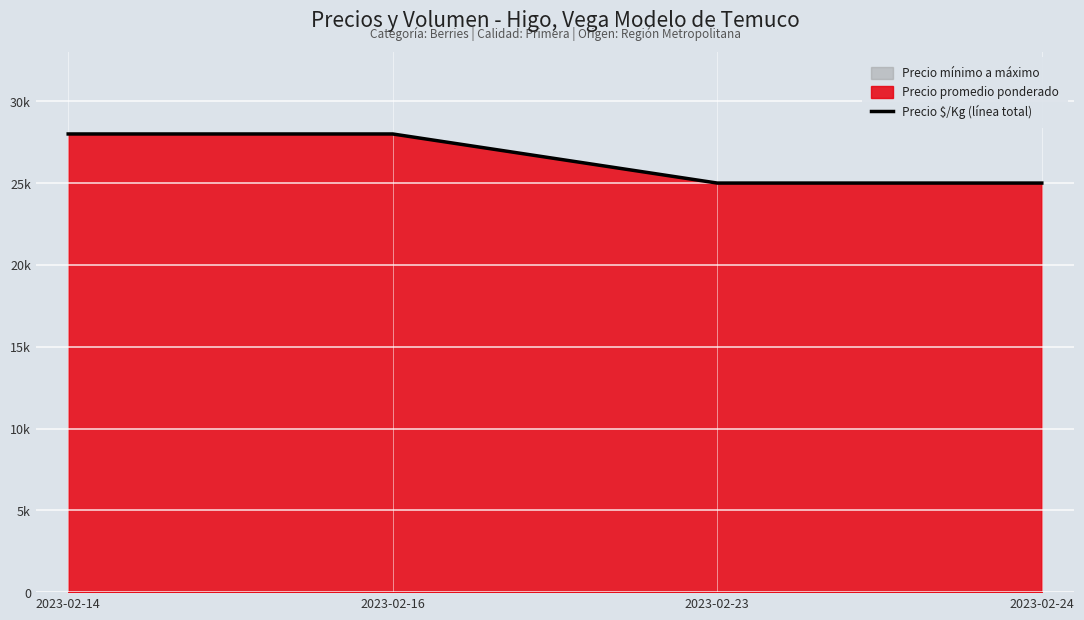

The value at 2023-02-23 is 44422. True or false?

False